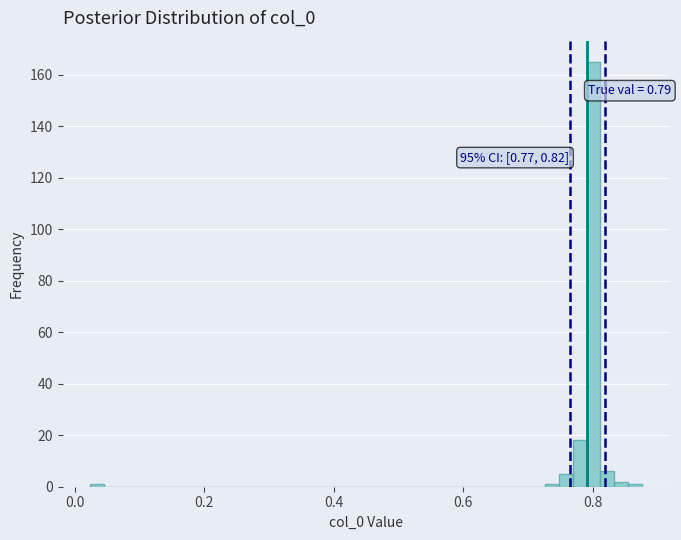

Around what value on the x-axis is the tallest bar? Give the approximate position of its centre, as read against the axis.

0.80